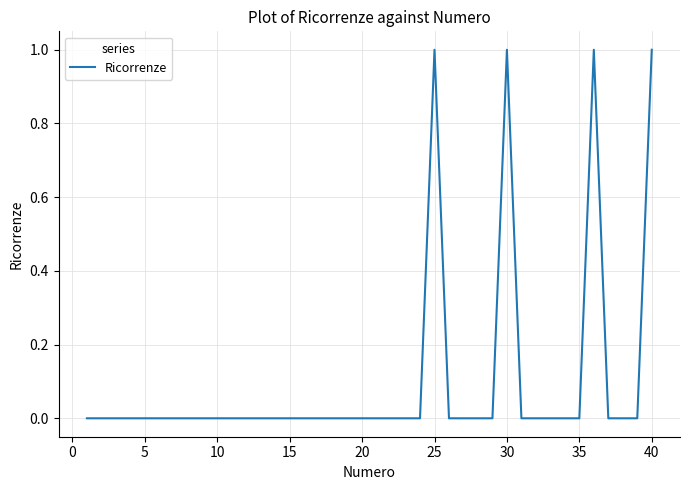

How many categories are shown in the chart?

40